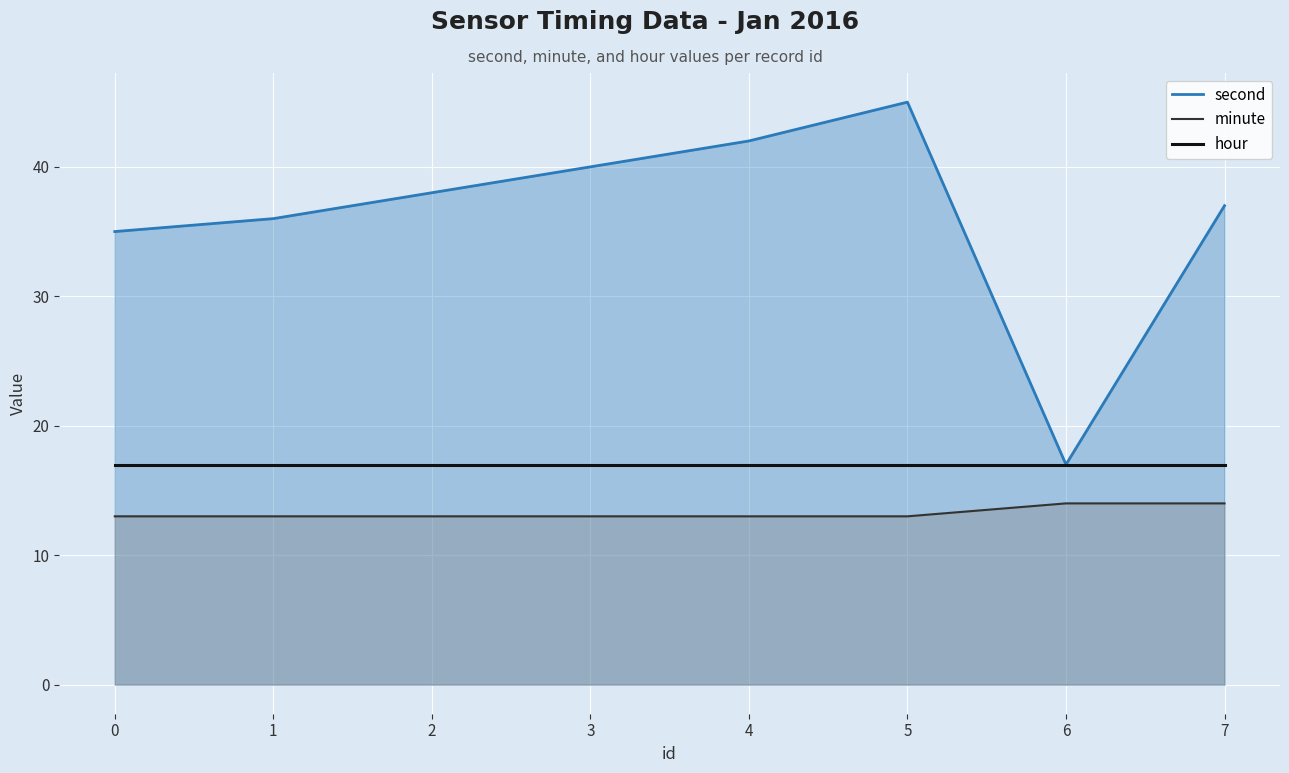

At how many categories does at least one series exceed 30?

7